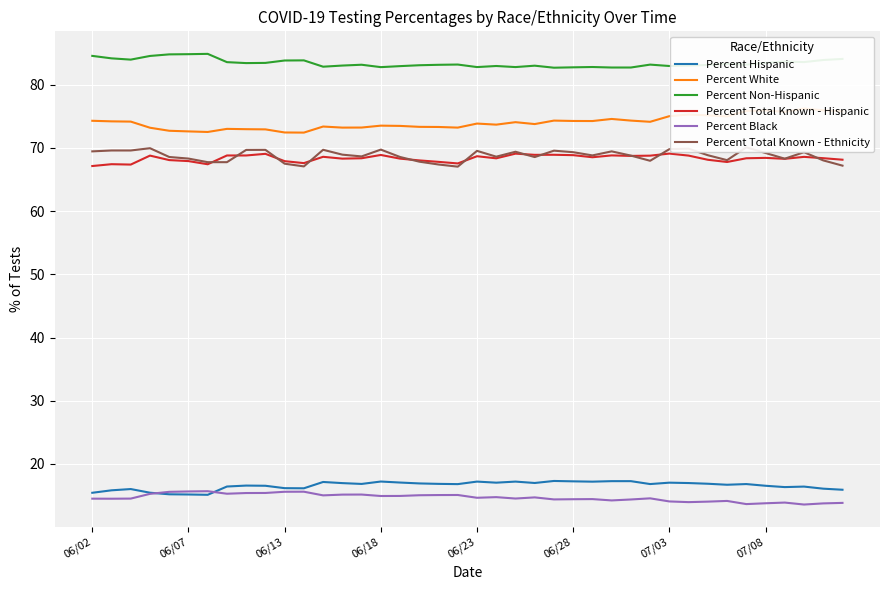

What is the value of the Percent Non-Hispanic point at the 24th from the left?

83.0